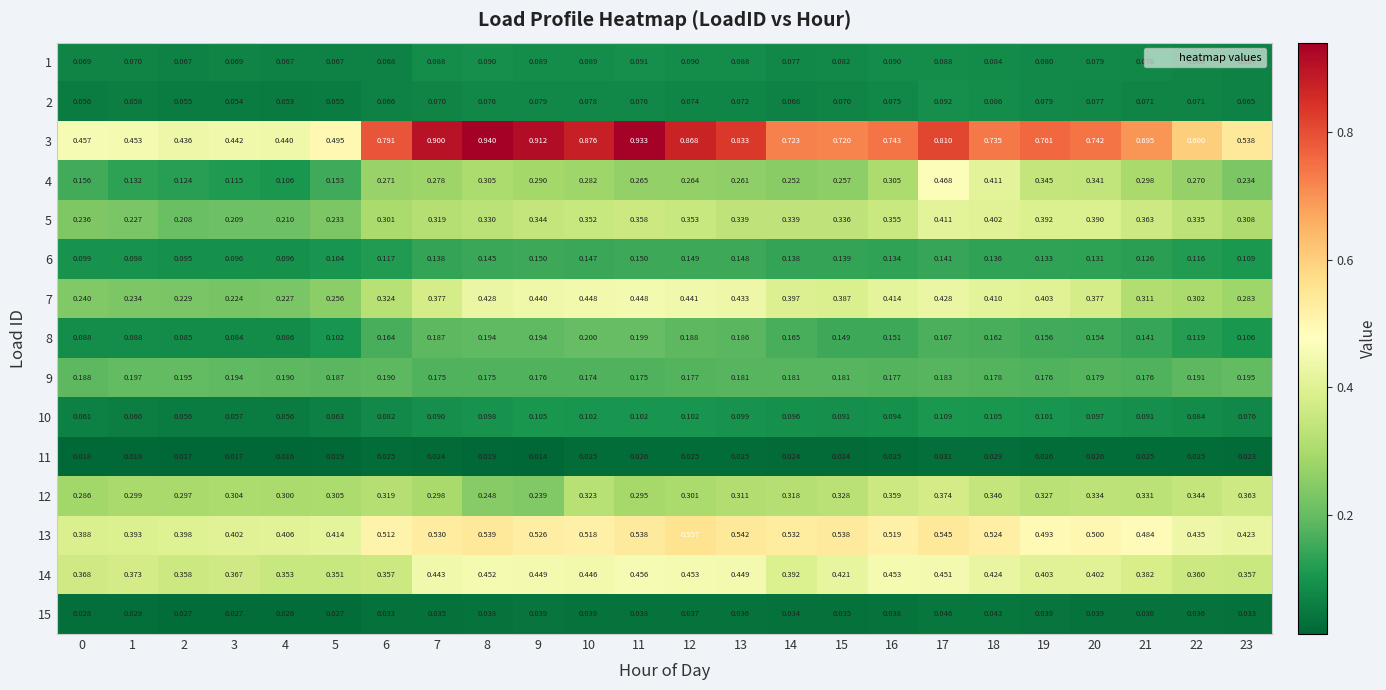

Is the value of 6 at 17 greater than the value of 13 at 9?

No